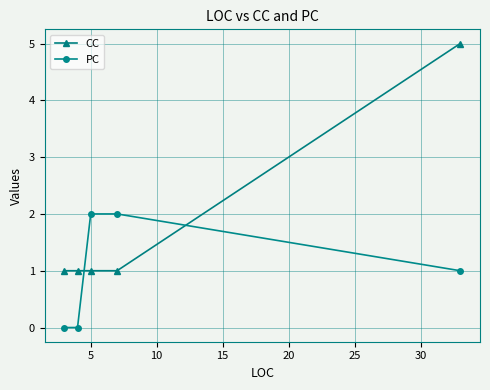

Which series has the widest spread of values?

CC